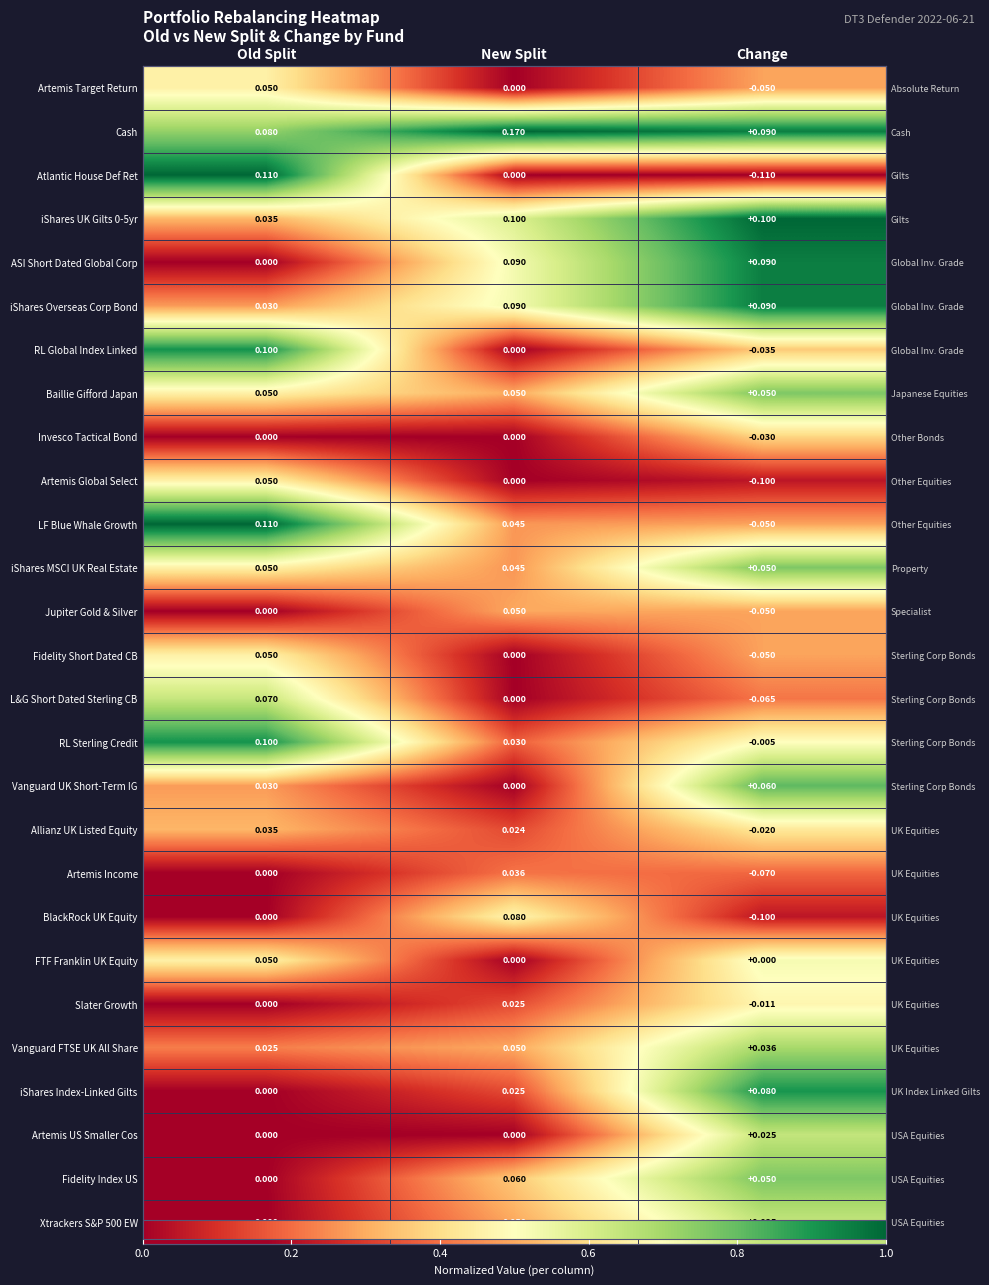

What is the maximum value shown in the chart?

1.0